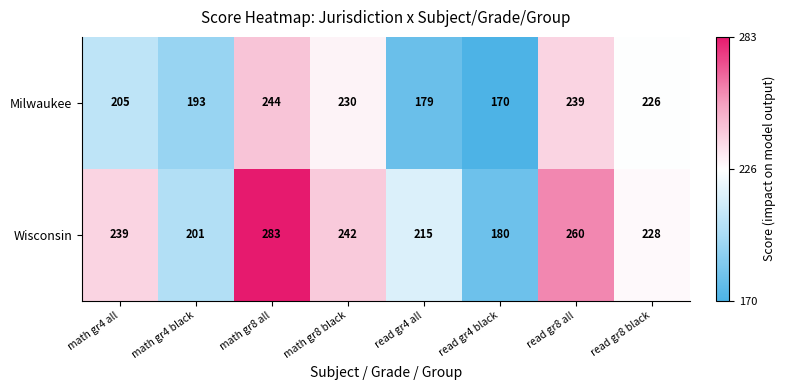

What is the average value of the Wisconsin series?

231